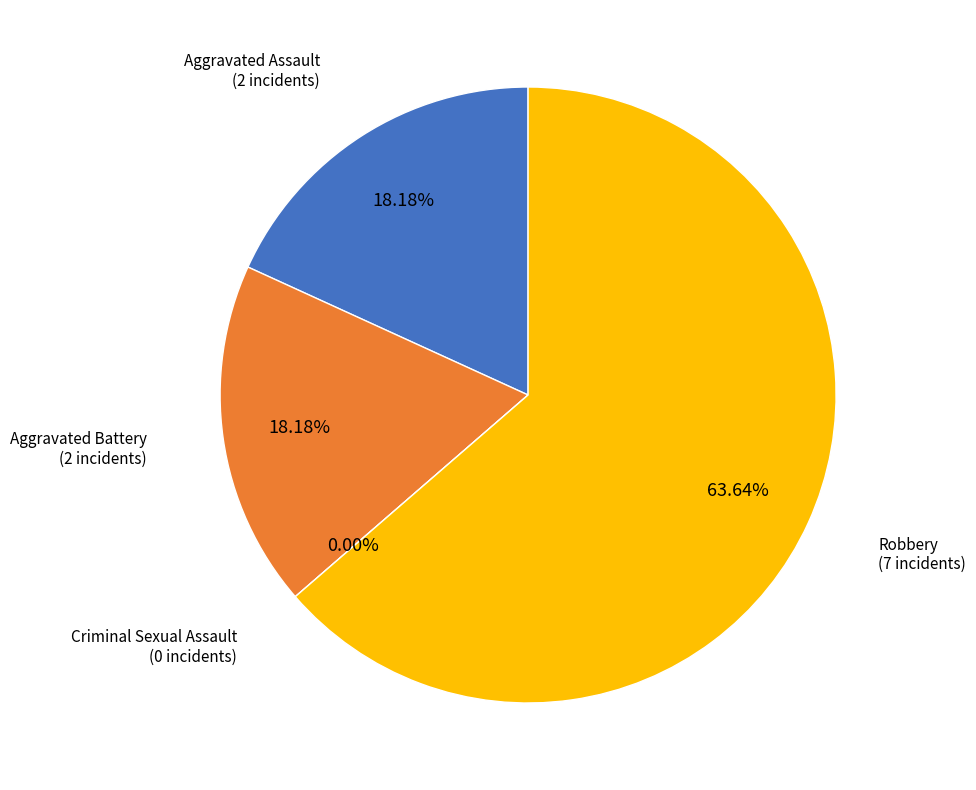

To the nearest percent, what is the difference between the Criminal Sexual Assault and Aggravated Battery slice percentages?

18%